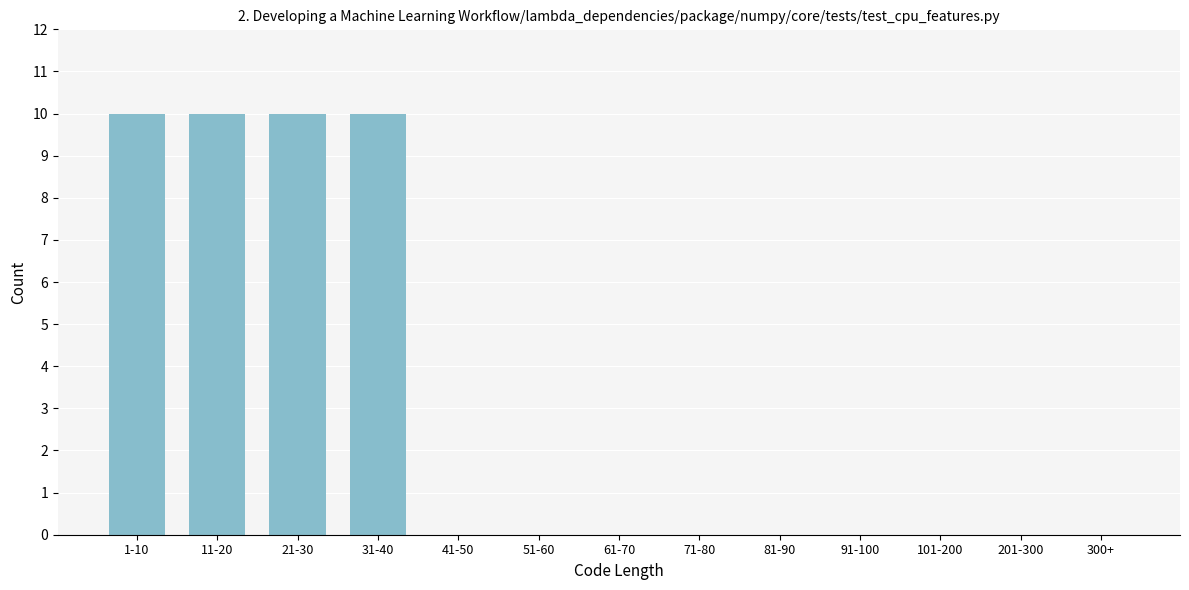

Reading left to right, what are all the values shown in this chart?

1-10=10	11-20=10	21-30=10	31-40=10	41-50=0	51-60=0	61-70=0	71-80=0	81-90=0	91-100=0	101-200=0	201-300=0	300+=0